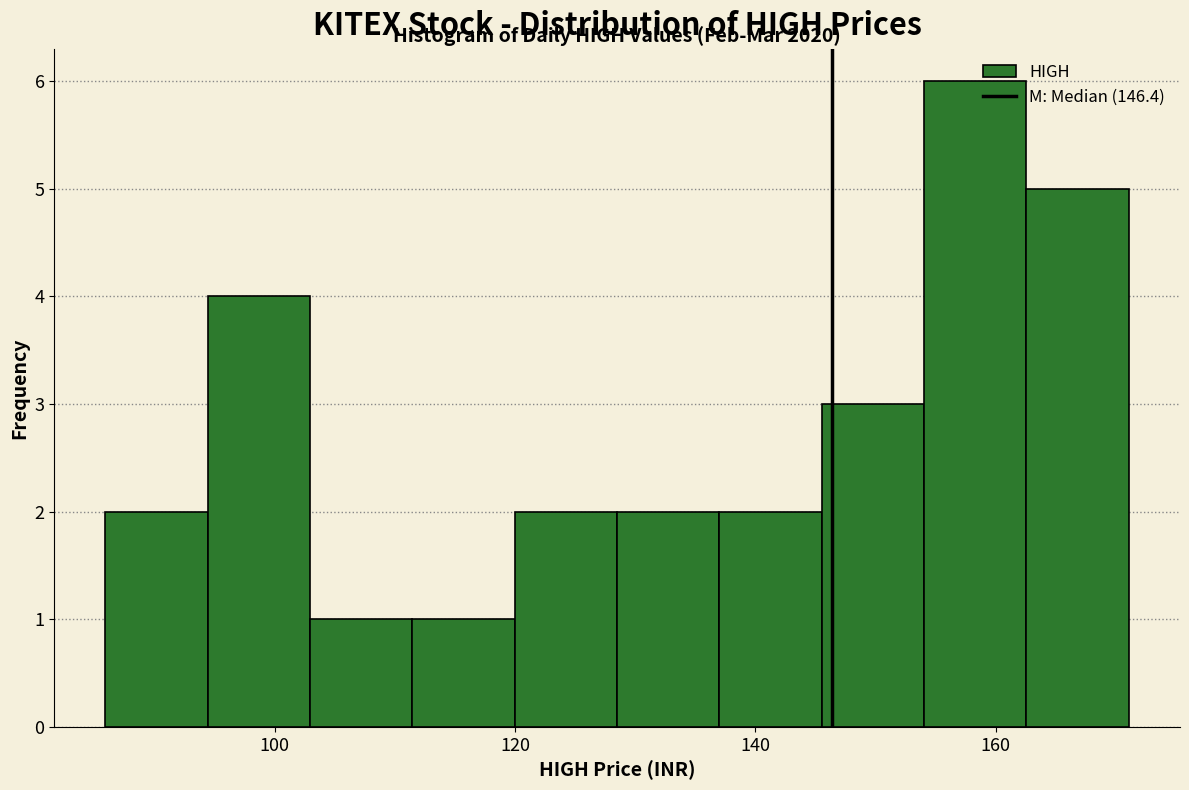

Which range on the x-axis has the tallest bar?

154 to 162